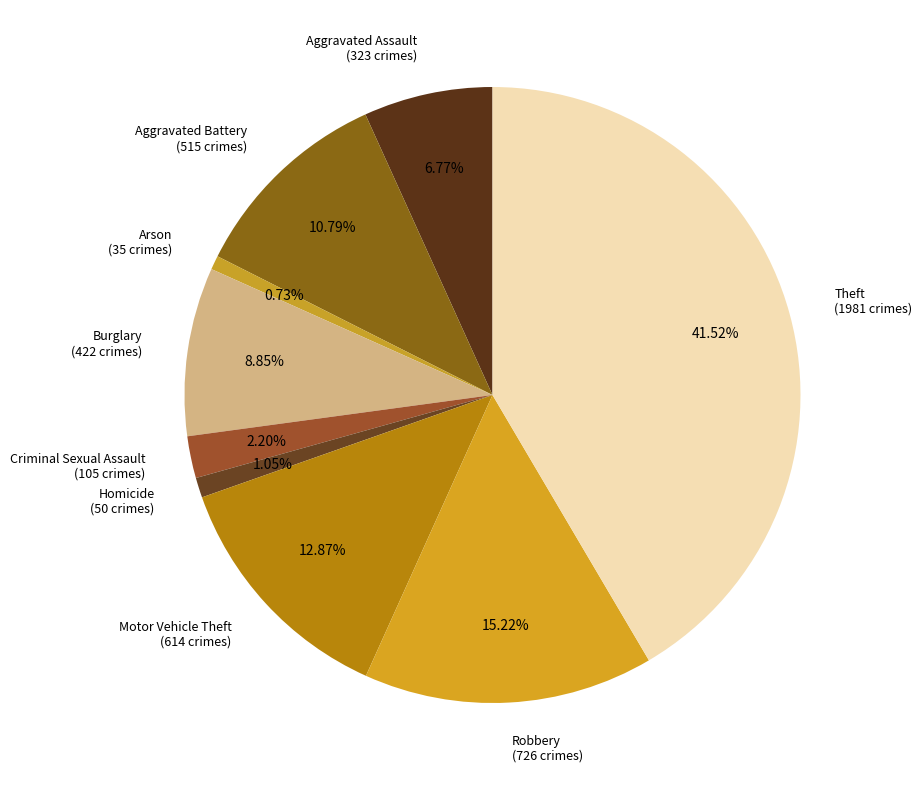

How many segments does this pie chart have?

9